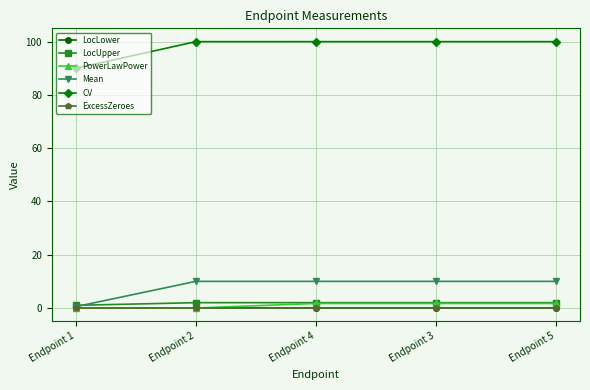

What are all the series names shown in the legend?

LocLower, LocUpper, PowerLawPower, Mean, CV, ExcessZeroes